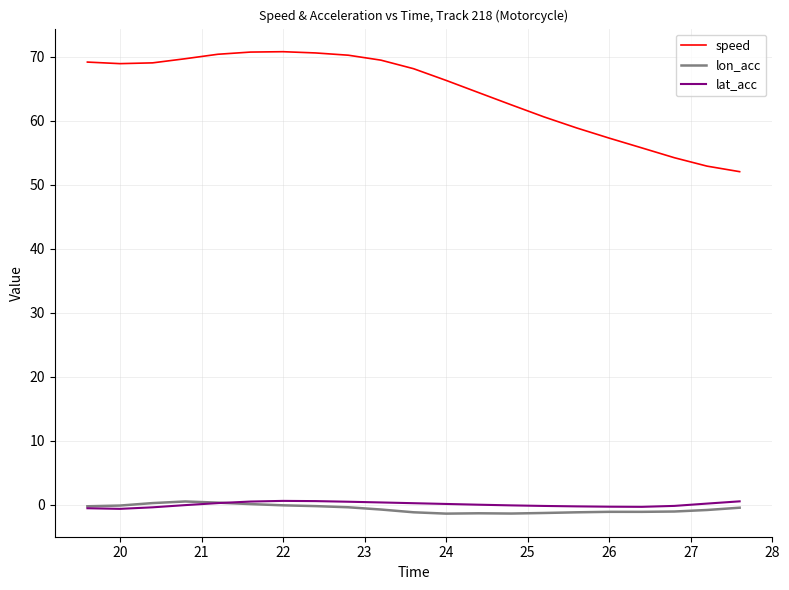

Which series has the widest spread of values?

speed